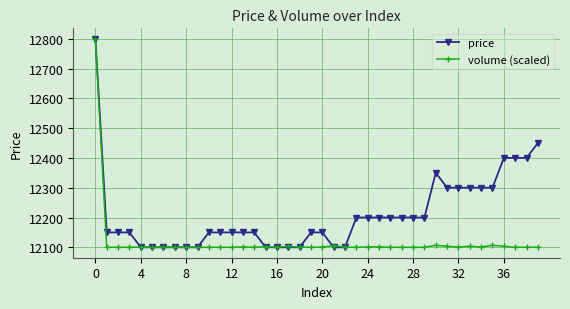

After their last crossing, which series has the higher values: volume (scaled) or price?

price